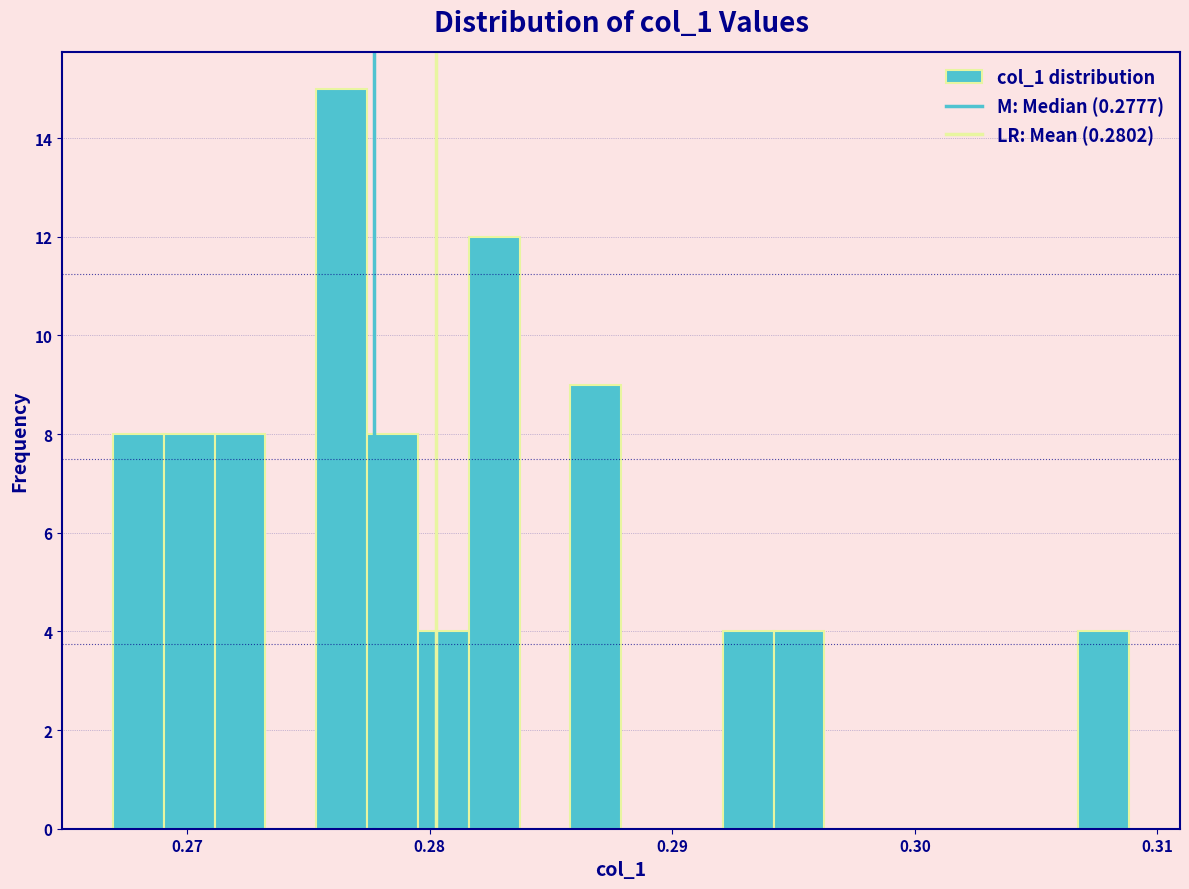

Around what value on the x-axis is the tallest bar? Give the approximate position of its centre, as read against the axis.

0.276